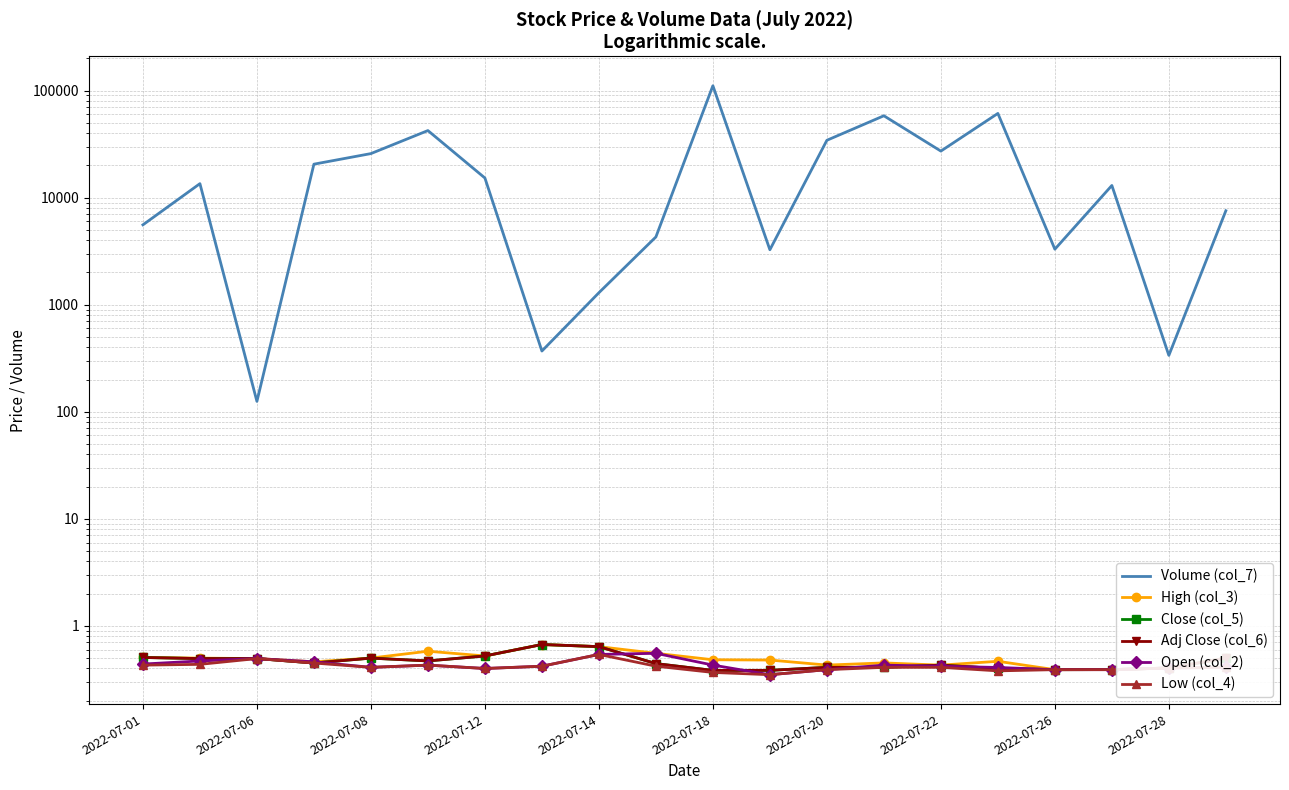

Reading right to left, transcribe all the data shown in this chart.

Volume (col_7): 7539.0	336.0	12983.0	3297.0	61123.0	27190.0	58115.0	34300.0	3257.0	110875.0	4291.0	1293.0	369.0	15246.0	42277.0	25767.0	20525.0	125.0	13499.0	5567.0
High (col_3): 0.5	0.4	0.4	0.4	0.5	0.4	0.5	0.4	0.5	0.5	0.6	0.6	0.7	0.5	0.6	0.5	0.5	0.5	0.5	0.5
Close (col_5): 0.5	0.4	0.4	0.4	0.4	0.4	0.4	0.4	0.4	0.4	0.4	0.6	0.7	0.5	0.5	0.5	0.5	0.5	0.5	0.5
Adj Close (col_6): 0.5	0.4	0.4	0.4	0.4	0.4	0.4	0.4	0.4	0.4	0.4	0.6	0.7	0.5	0.5	0.5	0.5	0.5	0.5	0.5
Open (col_2): 0.4	0.4	0.4	0.4	0.4	0.4	0.4	0.4	0.3	0.4	0.6	0.5	0.4	0.4	0.4	0.4	0.5	0.5	0.5	0.4
Low (col_4): 0.4	0.4	0.4	0.4	0.4	0.4	0.4	0.4	0.3	0.4	0.4	0.5	0.4	0.4	0.4	0.4	0.5	0.5	0.4	0.4